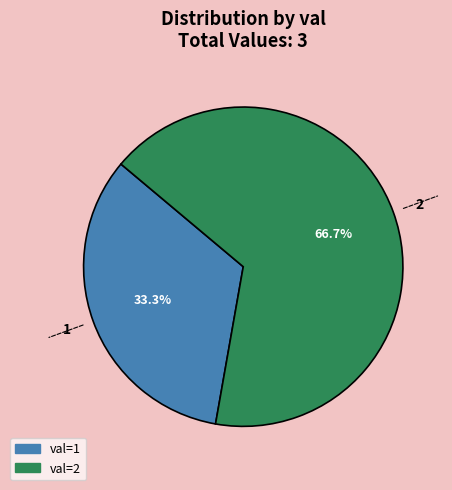

Count the number of slices in the pie.

2